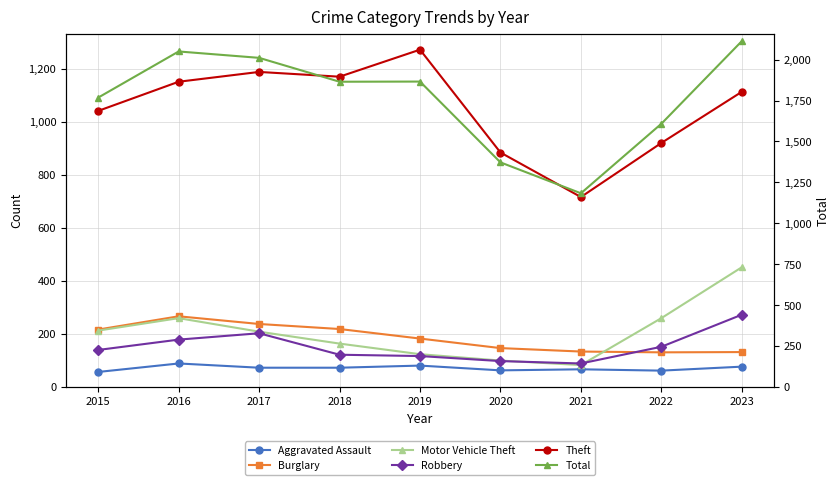

List the series in order of their peak value, highest first.

Total, Theft, Motor Vehicle Theft, Robbery, Burglary, Aggravated Assault